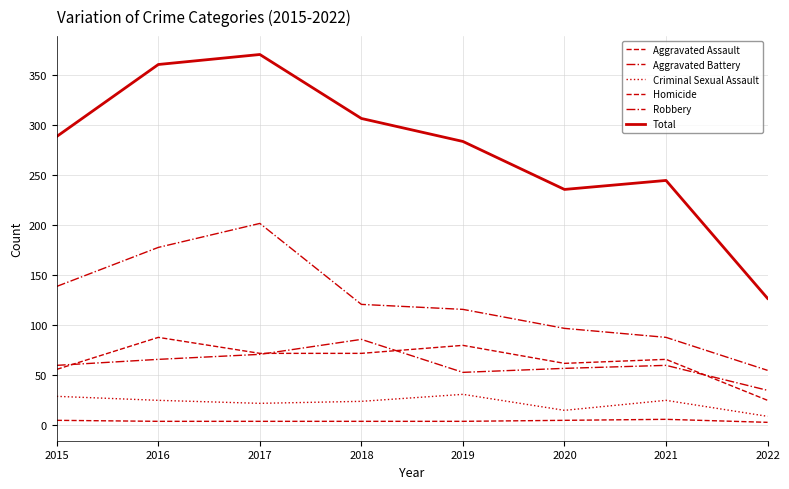

At which category does the chart reach its minimum across all series?

2022